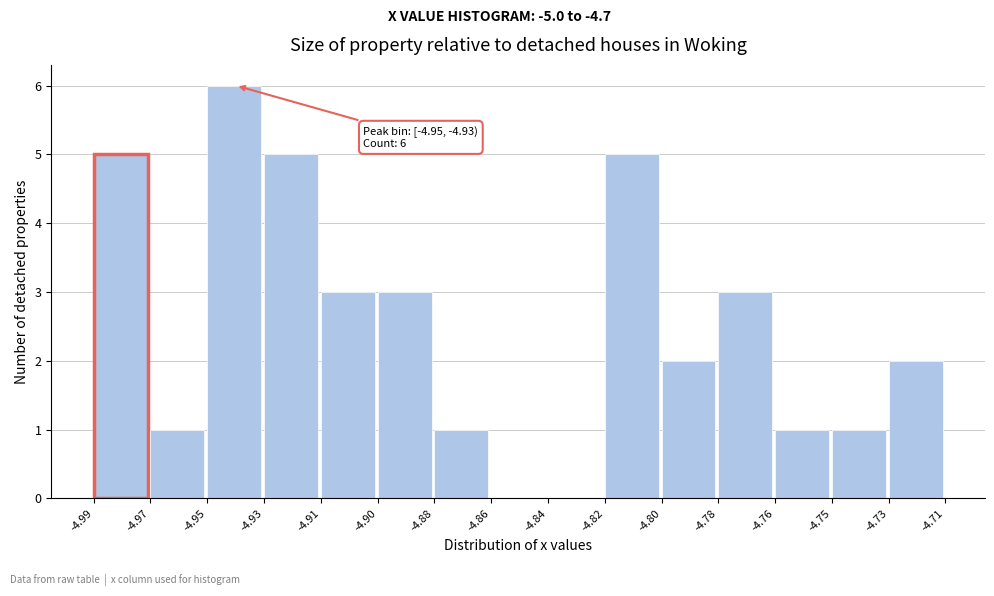

Reading left to right, transcribe all the data shown in this chart.

-4.99=5	-4.97=1	-4.95=6	-4.93=5	-4.91=3	-4.90=3	-4.88=1	-4.86=0	-4.84=0	-4.82=5	-4.80=2	-4.78=3	-4.76=1	-4.75=1	-4.73=2